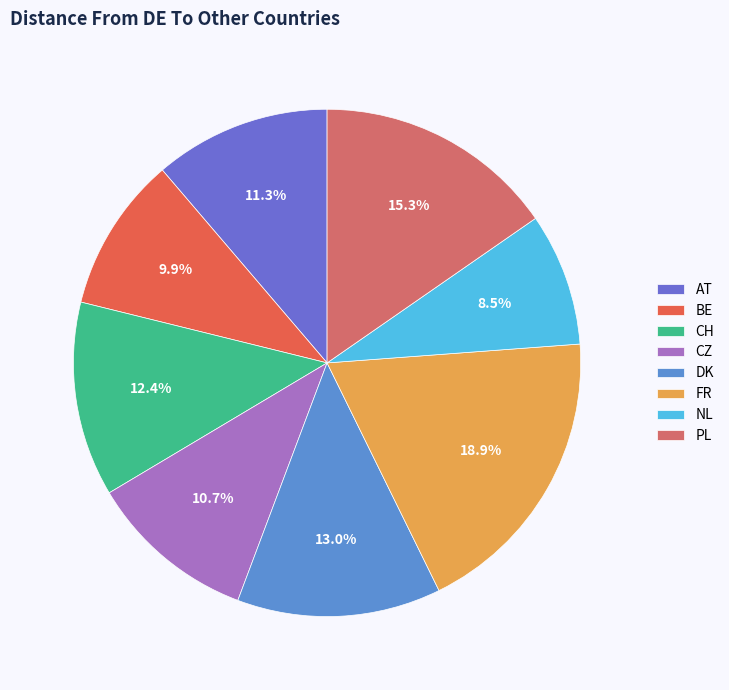

Rank the categories by value from lowest to highest.

NL, BE, CZ, AT, CH, DK, PL, FR